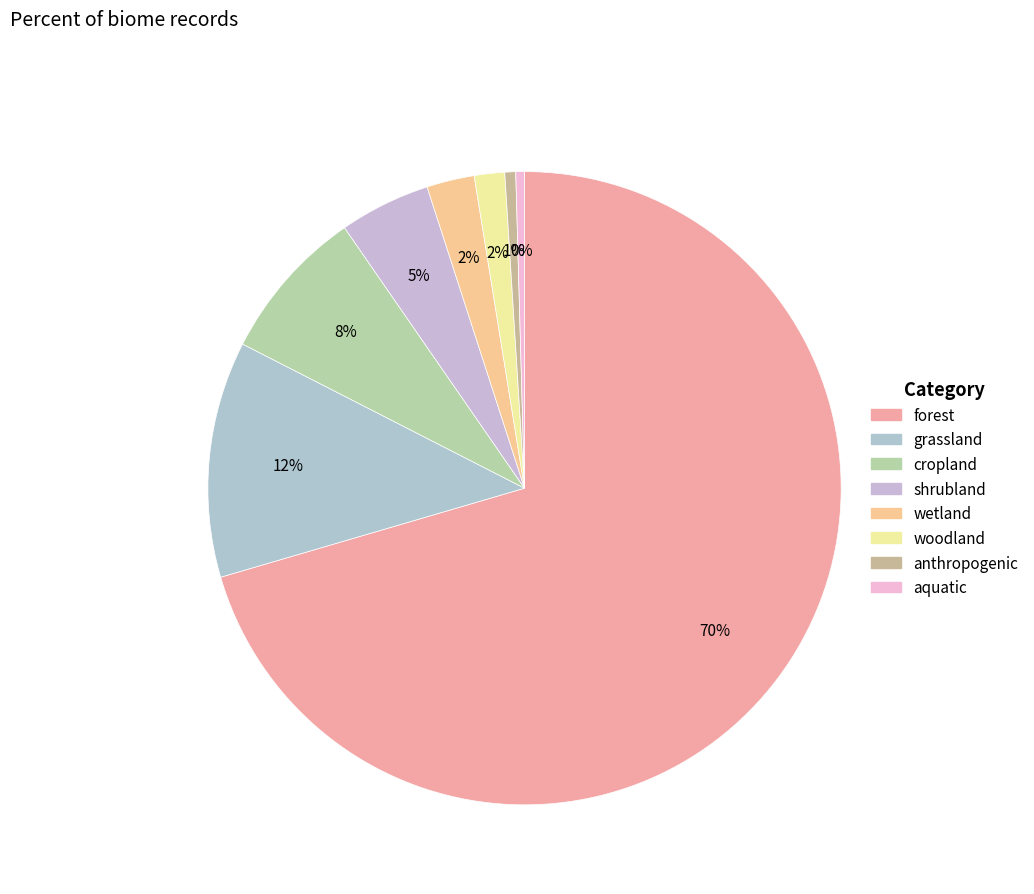

Which slice represents more than half of the pie?

forest